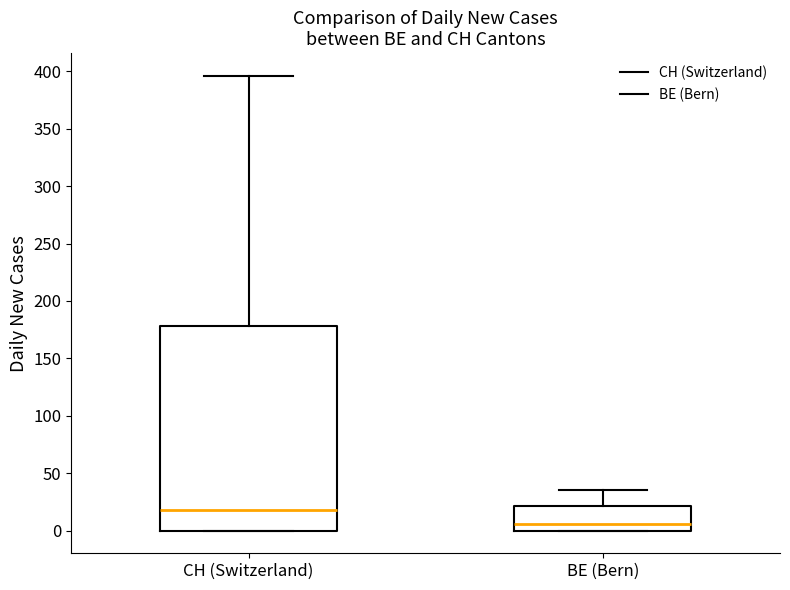

Comparing the boxes themselves (not the whiskers), which one is the tallest?

CH (Switzerland)